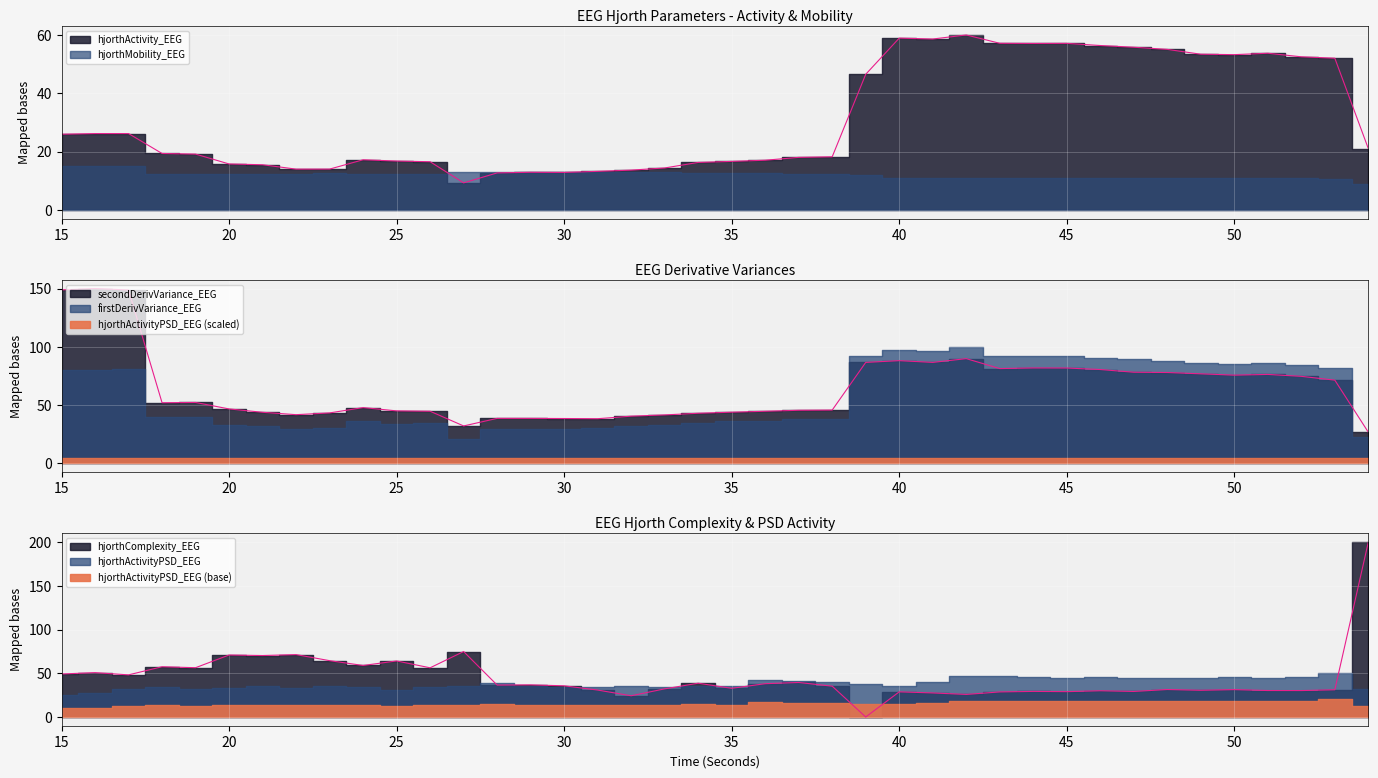

Does the chart display data point markers on the line(s)?

No